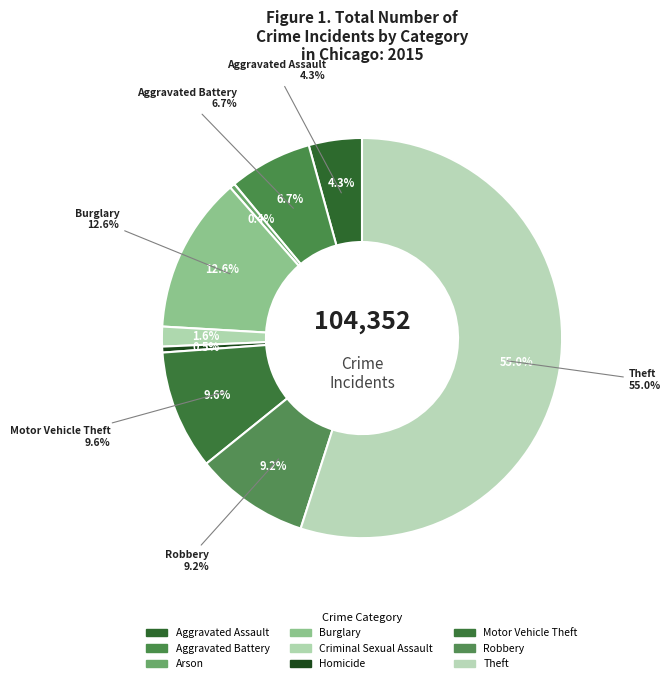

What percentage do Motor Vehicle Theft and Criminal Sexual Assault together represent?

11.2%